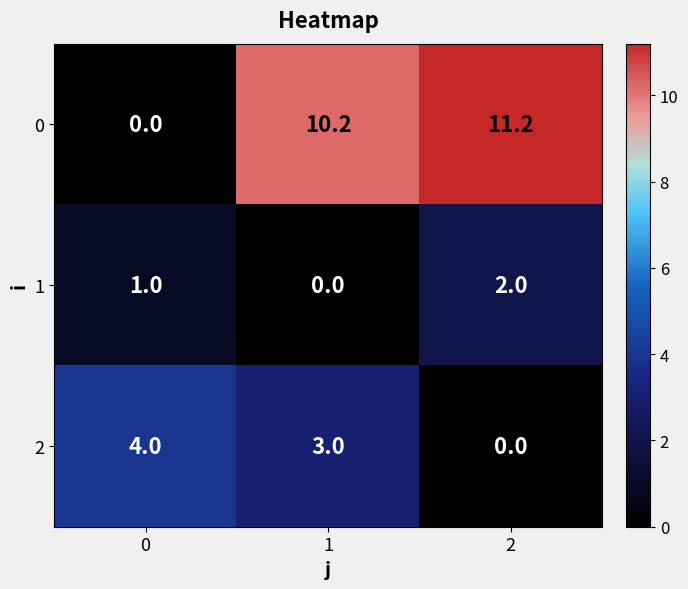

Count the number of categories in the chart.

3